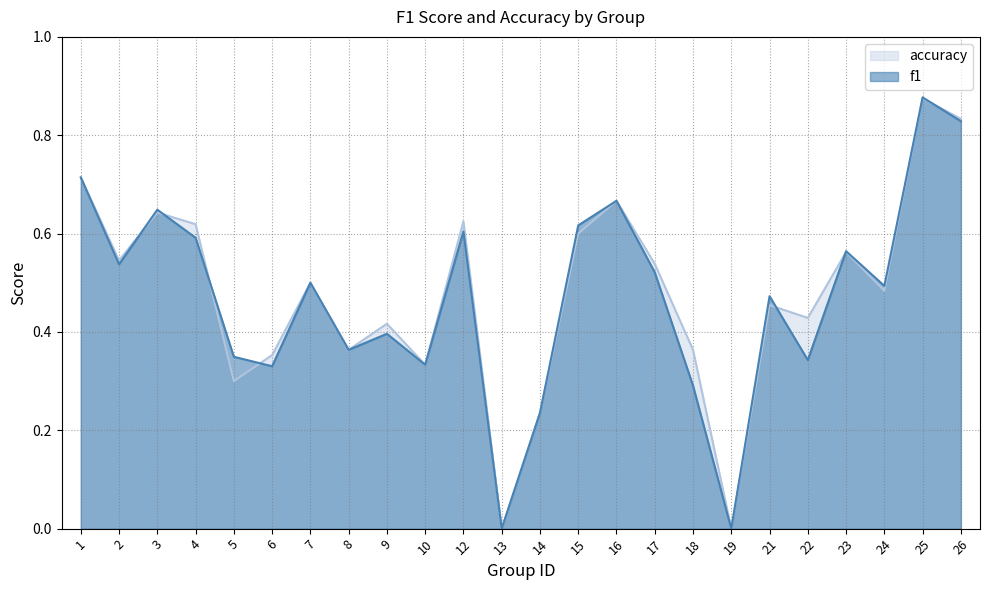

What is the difference between the second highest and second lowest values in the accuracy series?

0.8